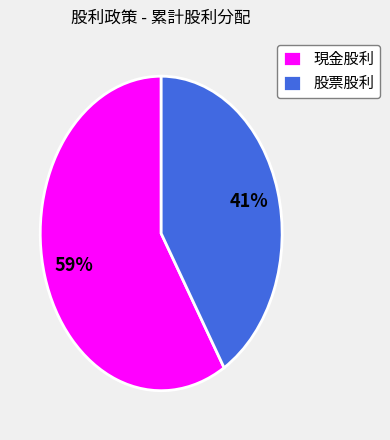

Does any single category account for the majority?

Yes